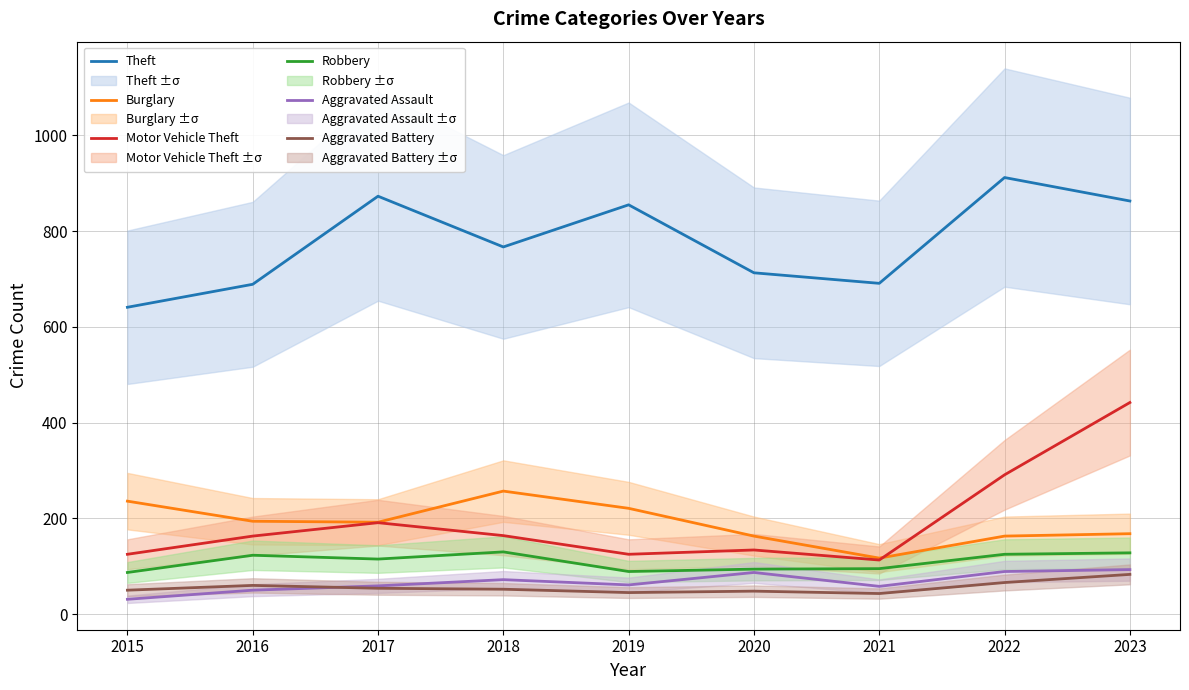

Which series ends up on top after the final intersection of Aggravated Battery and Aggravated Assault?

Aggravated Assault